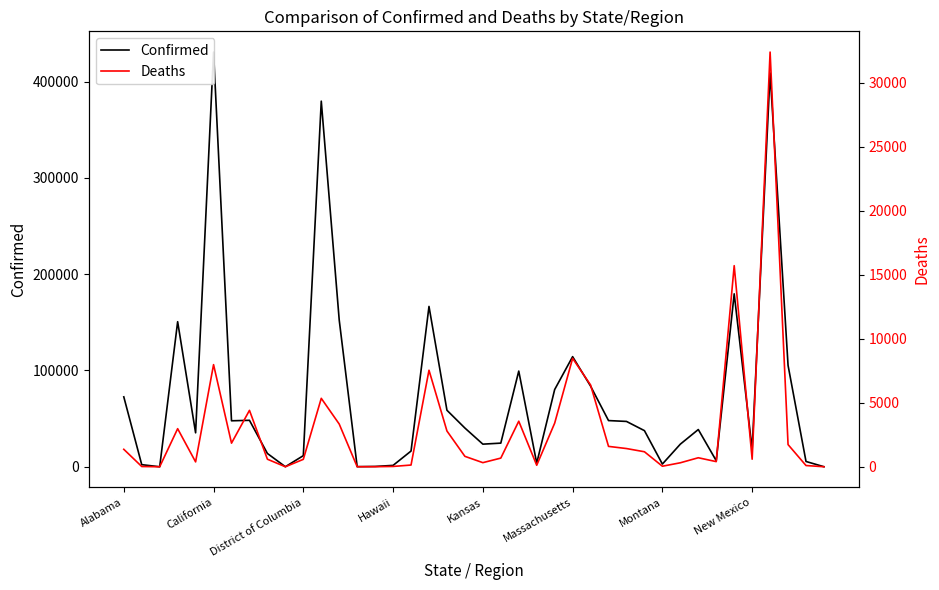

What is the difference between the maximum and minimum values in the Deaths series?

32392